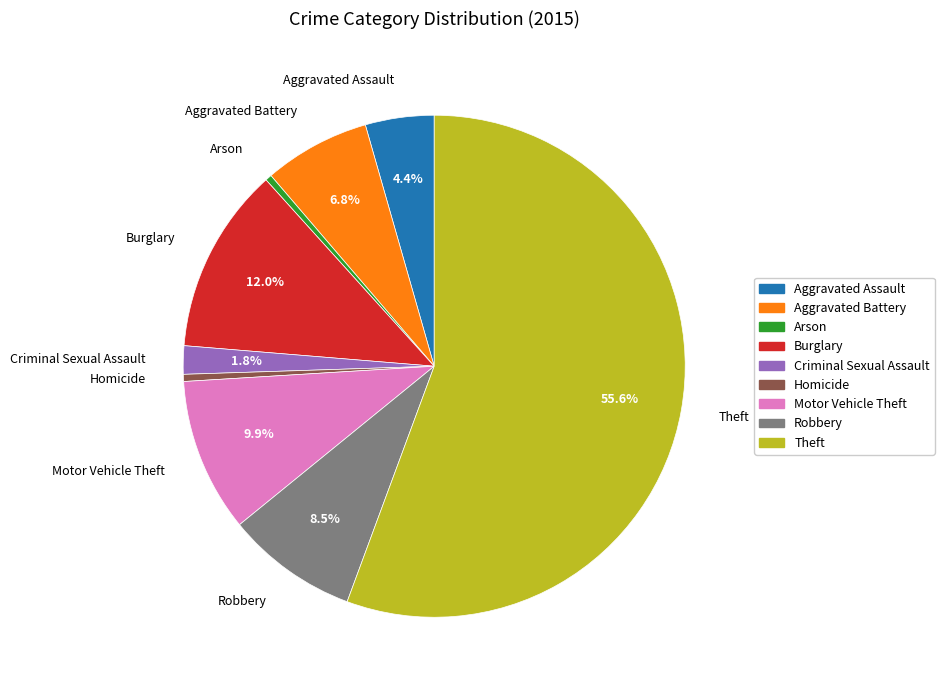

Which slice represents more than half of the pie?

Theft